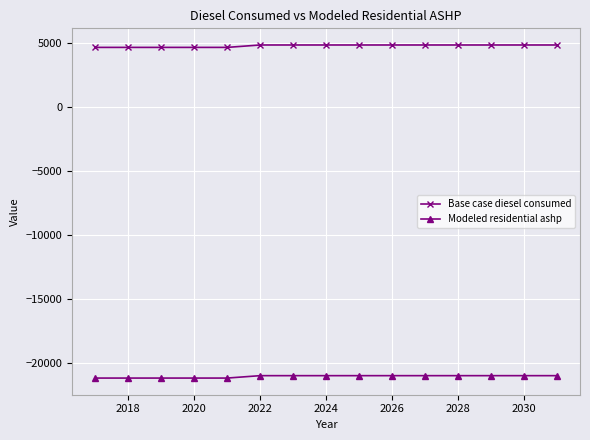

At how many categories does at least one series exceed 458?

15